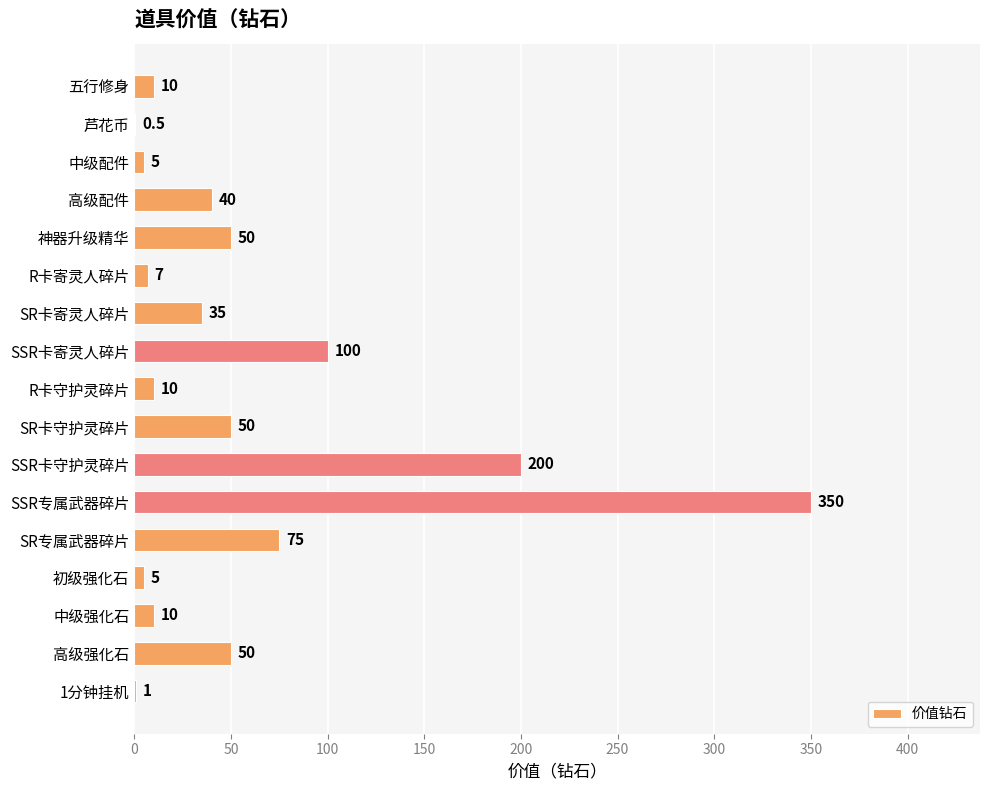

What is the change in value from SR专属武器碎片 to 中级强化石?

-65.0